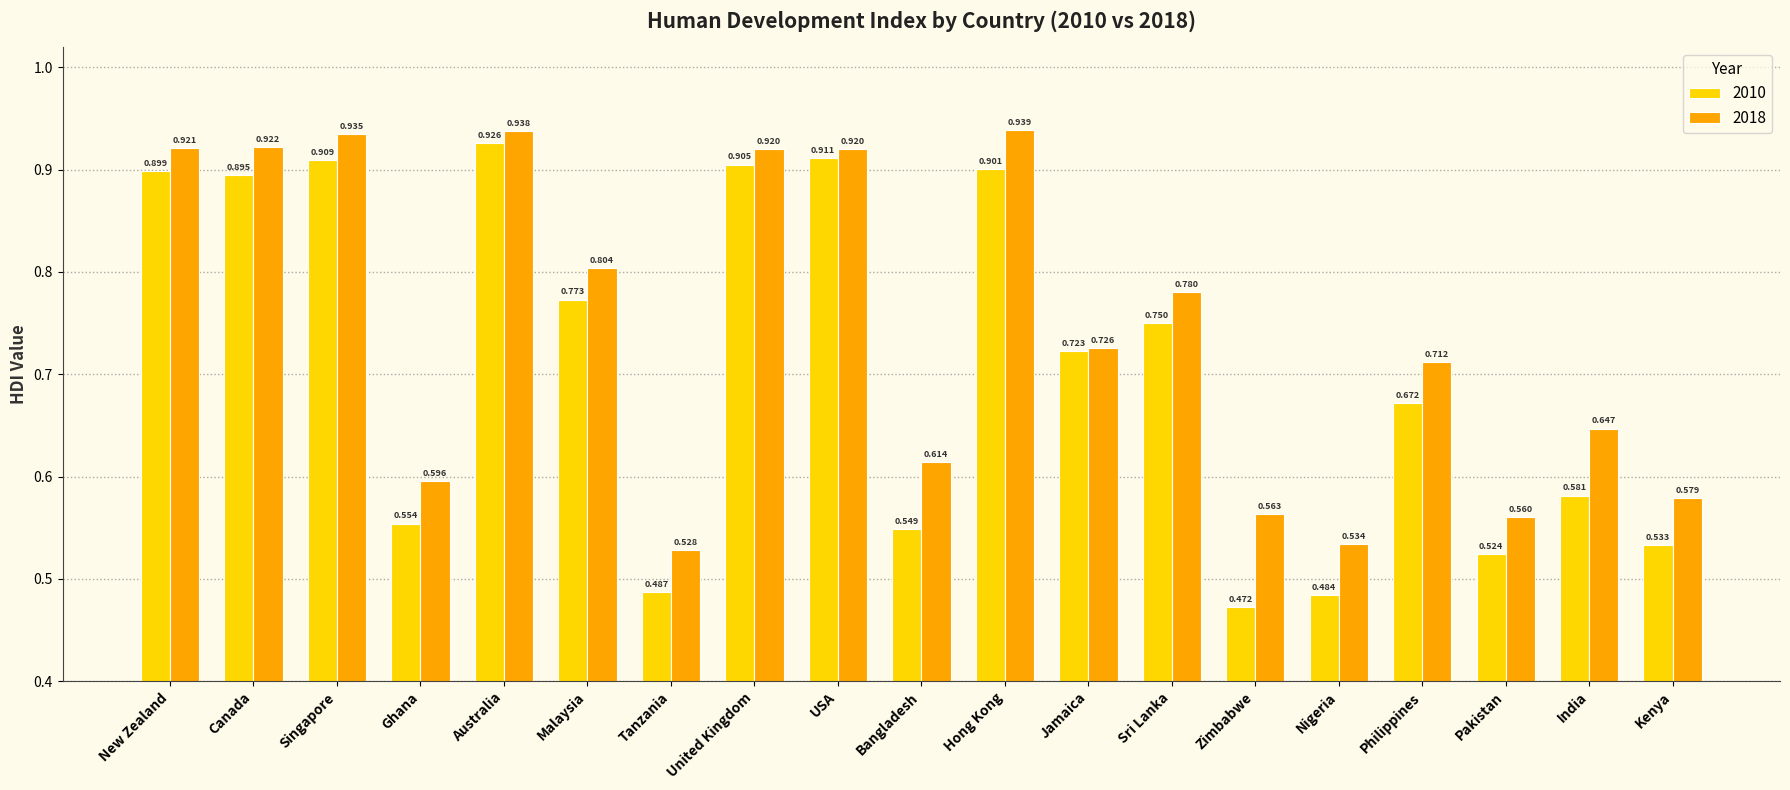

Which label corresponds to the smallest value in the chart?

Zimbabwe